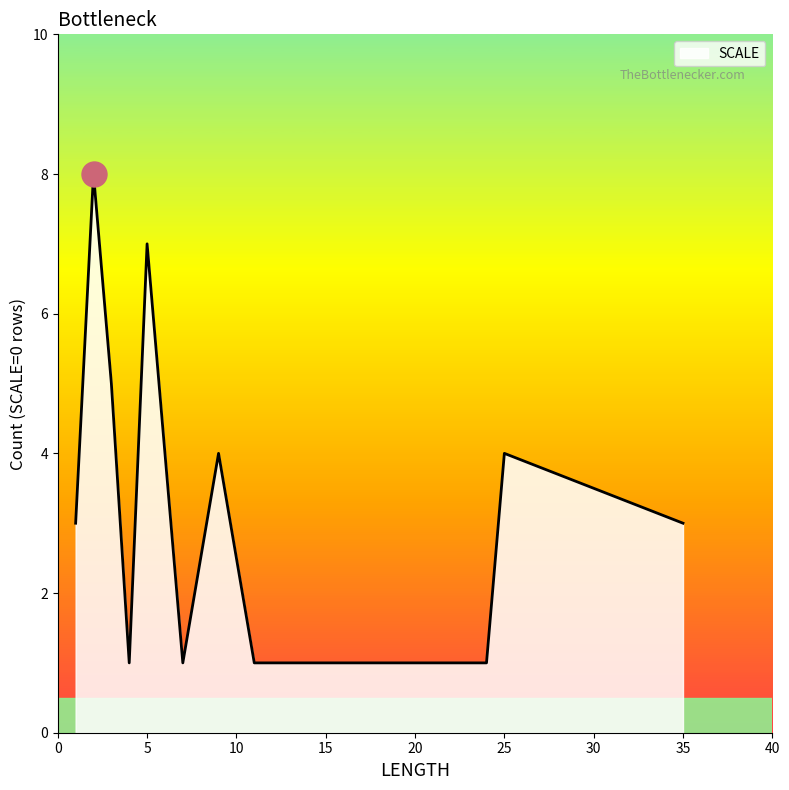

How many lines are shown in the chart?

1